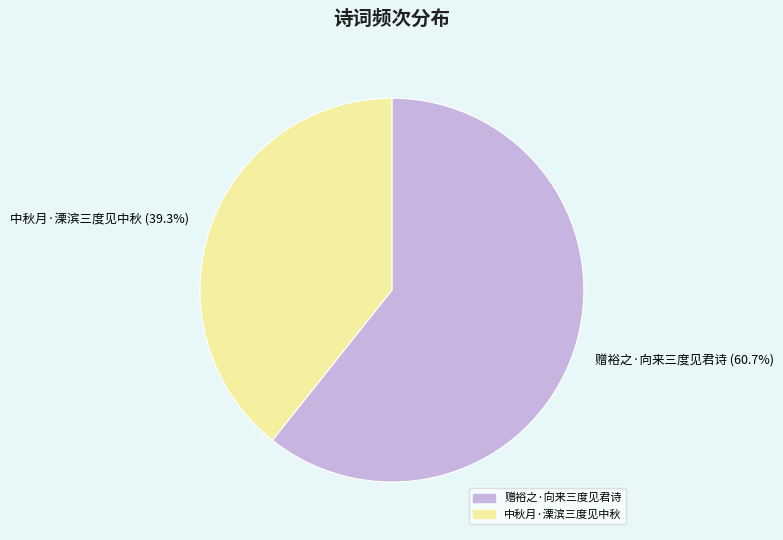

Between 中秋月·溧滨三度见中秋 and 赠裕之·向来三度见君诗, which is larger?

赠裕之·向来三度见君诗